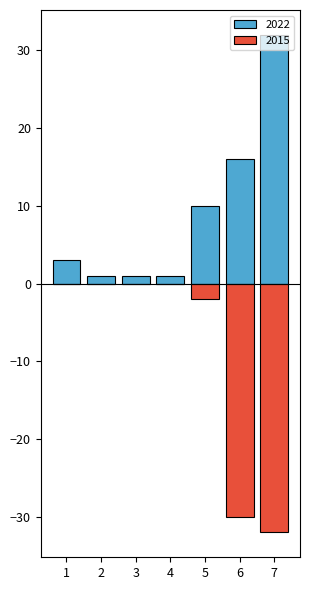

Does the chart contain any negative values?

Yes